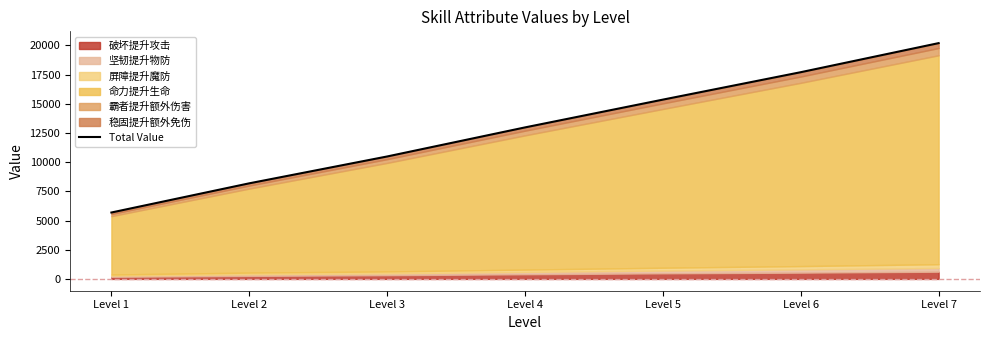

At which category does the chart reach its peak across all series?

Level 7